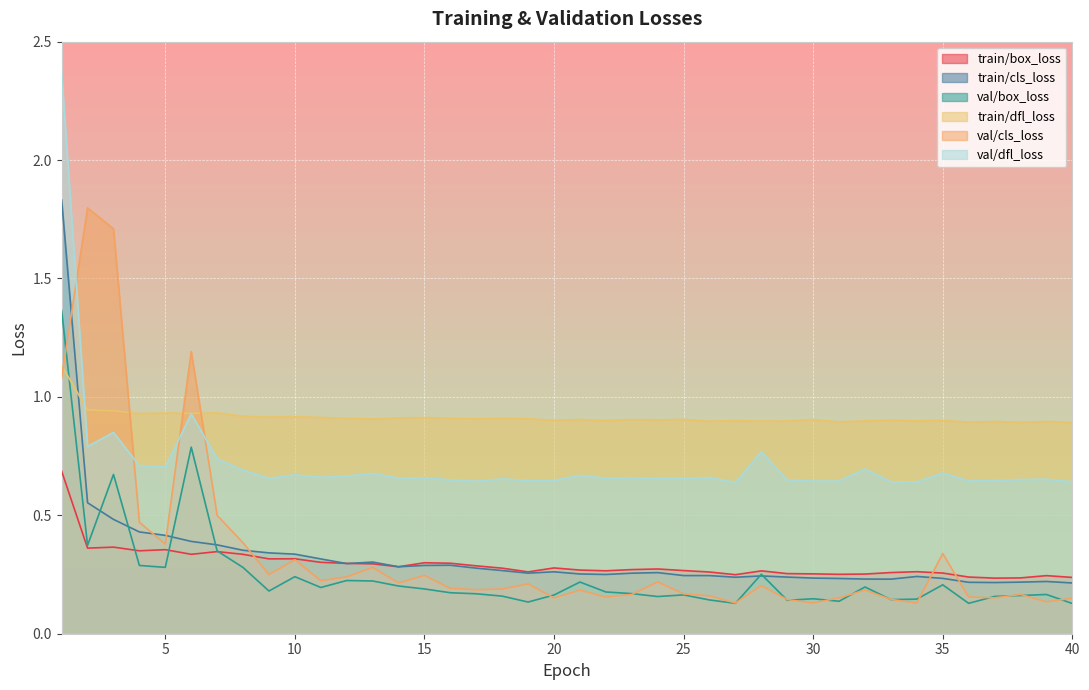

True or false: val/dfl_loss and train/box_loss cross at least once.

False